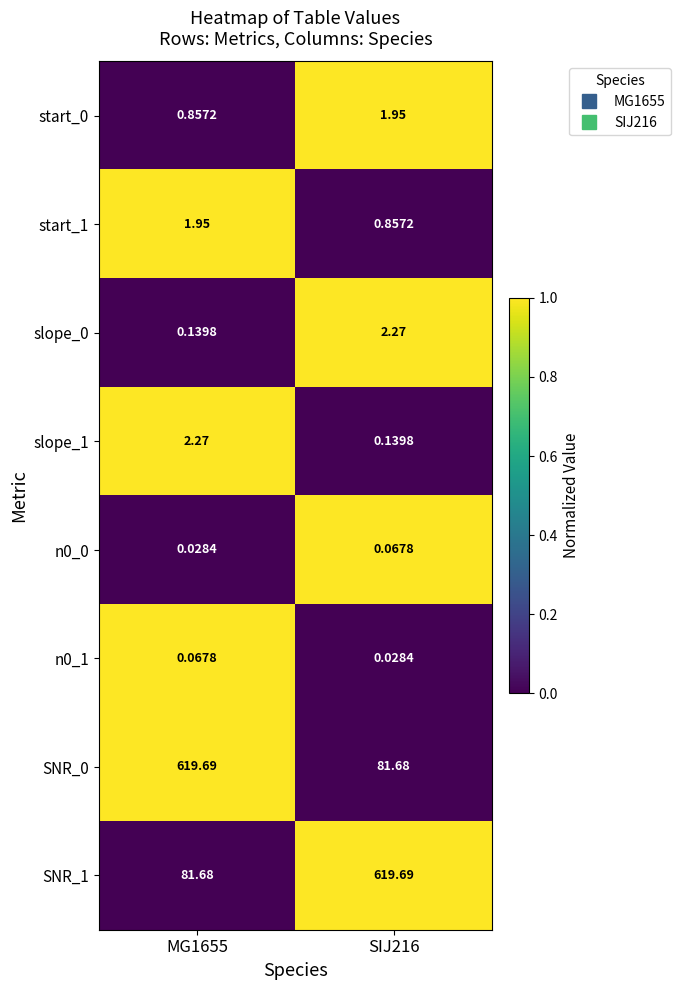

How many distinct data groups are displayed?

8